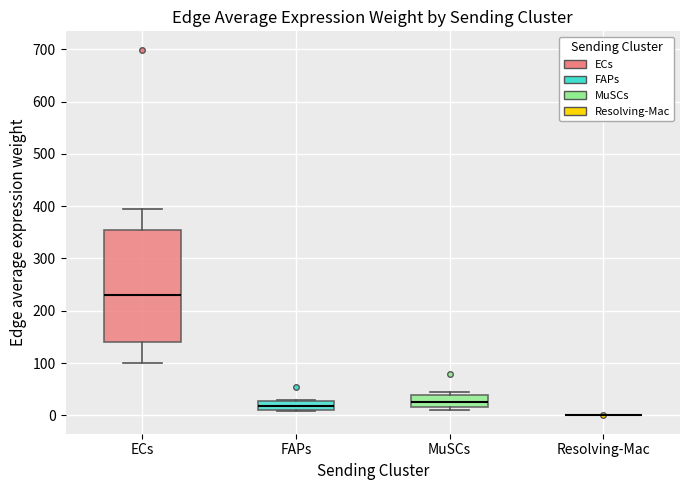

Reading left to right, transcribe this box plot: for each box, give where its median line is, the range the box spans, and where its two whiskers end, as read against the y-axis. The values are not printed on the chart, so give them approximately, as read against the axis.

ECs: median 230, box 140 to 350, whiskers 100 to 390
FAPs: median 20, box 10 to 30, whiskers 10 (just below the box's lower edge) to 30 (just above the box's upper edge)
MuSCs: median 30, box 20 to 40, whiskers 10 to 40 (just above the box's upper edge)
Resolving-Mac: box collapsed to a line at 0, whiskers 0 to 0